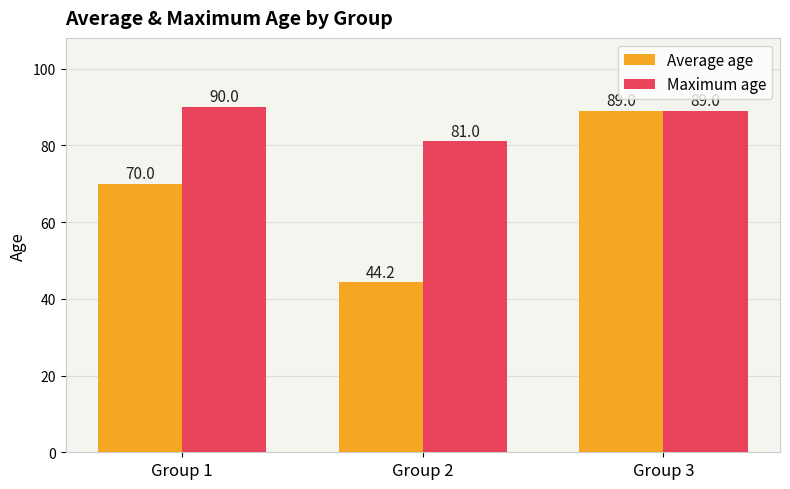

What is the value of the Maximum age bar at the 3rd from the left?

89.0